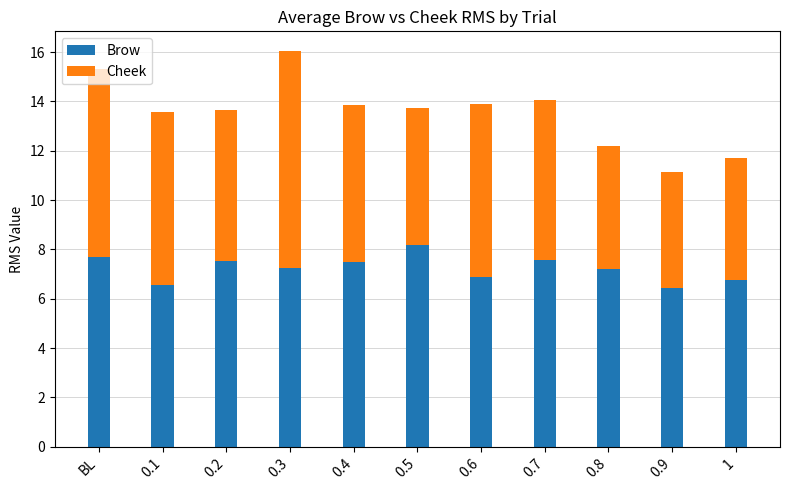

Is it true that Brow equals 6.5 at 0.9?

True